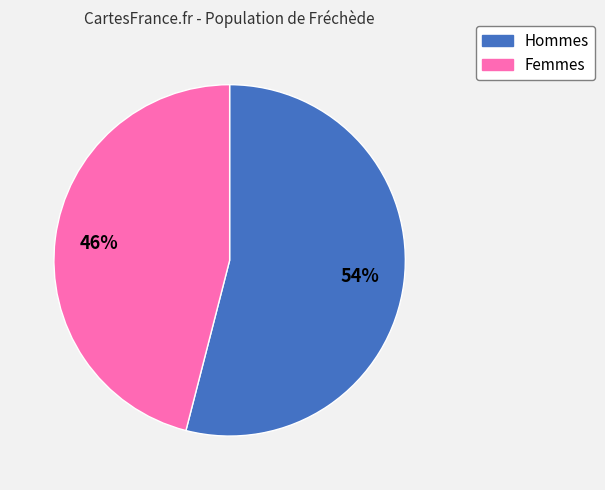

Between Hommes and Femmes, which is larger?

Hommes